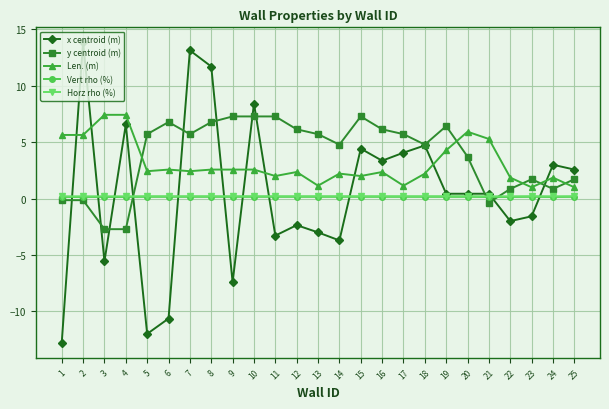

Is this an area chart (filled region under the line)?

No